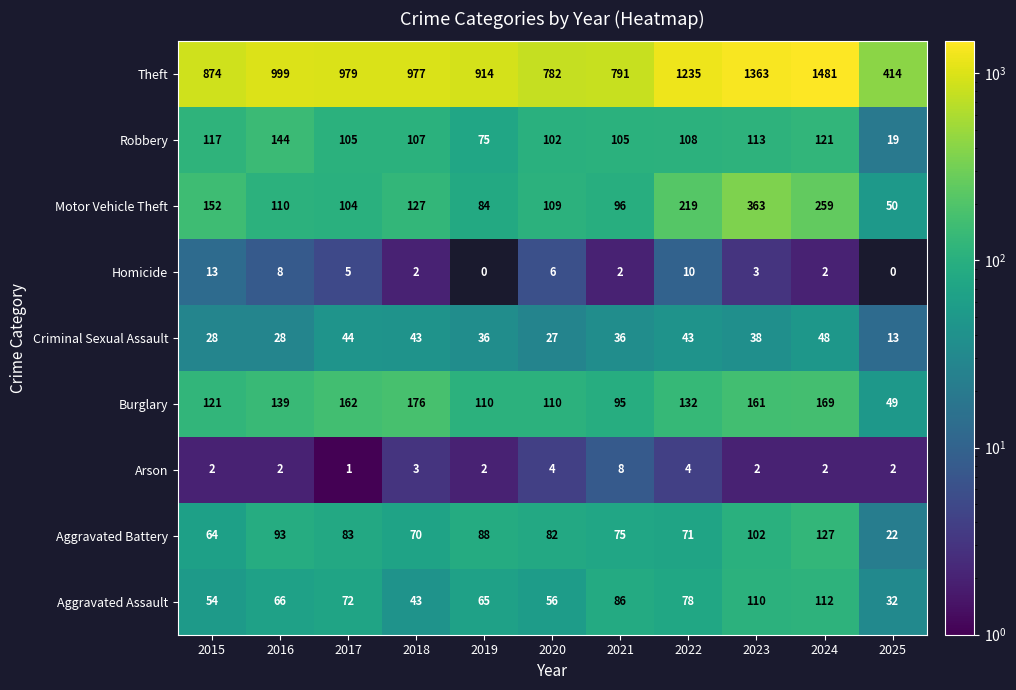

Which series has the largest total across all categories?

Theft